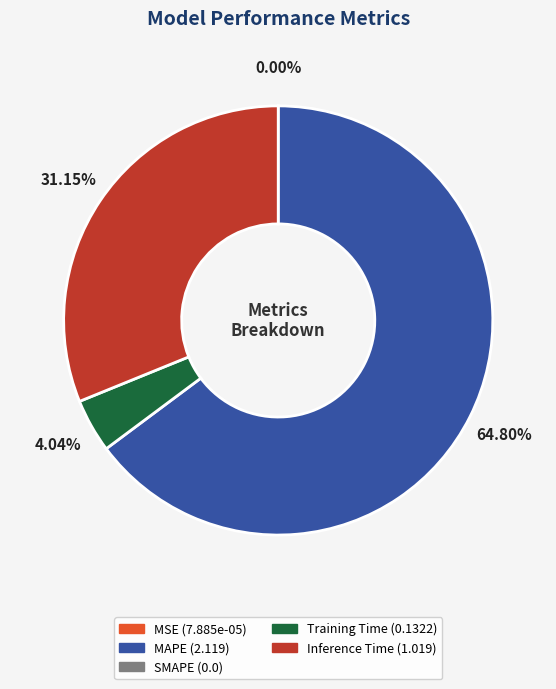

Is there any slice that represents more than half of the pie?

Yes